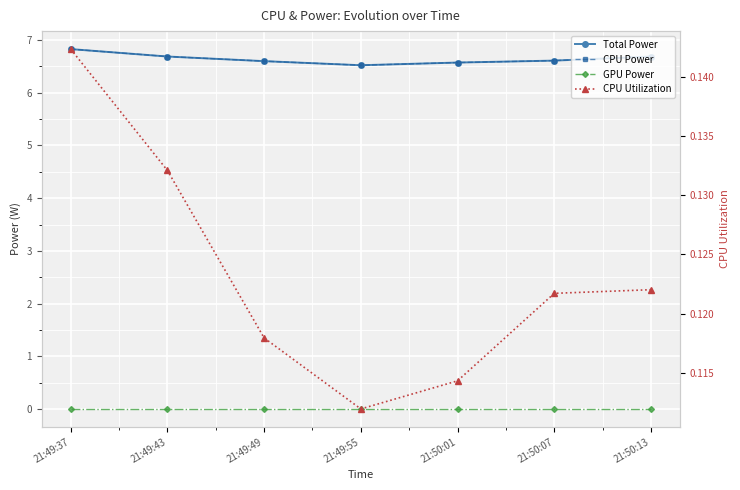

Which category has the highest value in the GPU Power series?

21:49:37